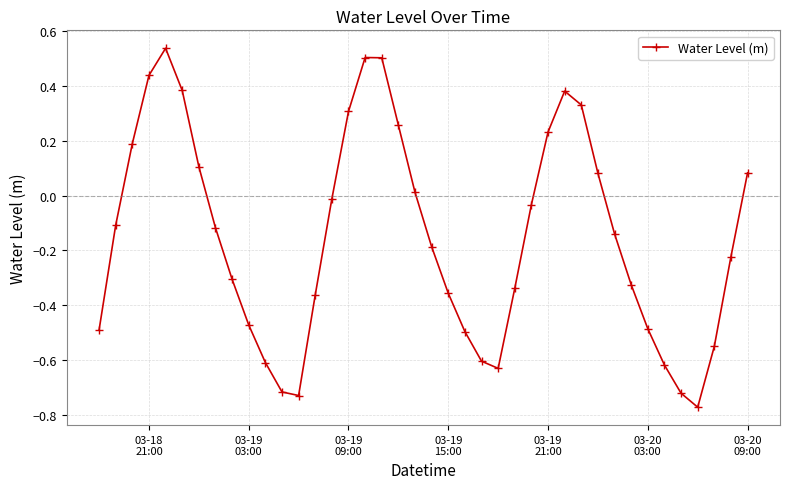

What is the difference between the maximum and minimum values?

1.3